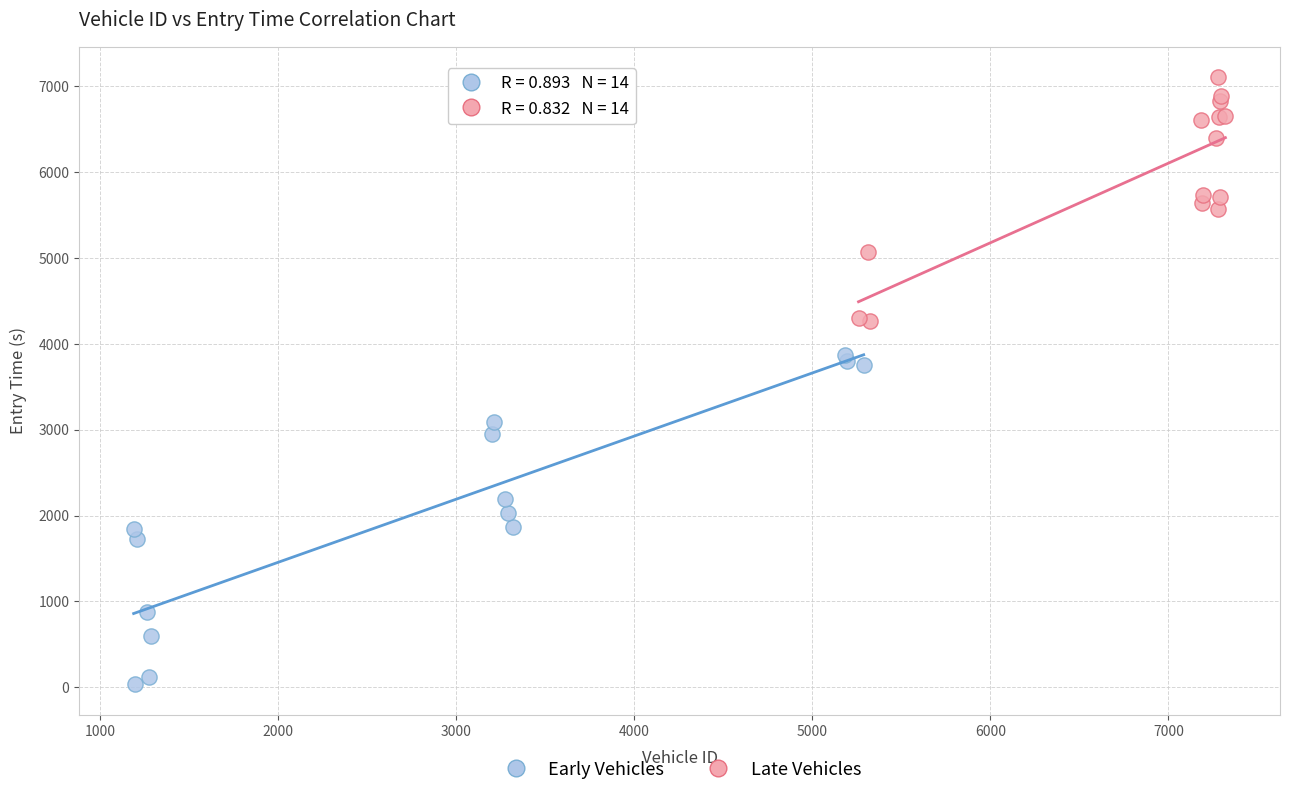

Which series has the widest spread of Y values?

Early Vehicles